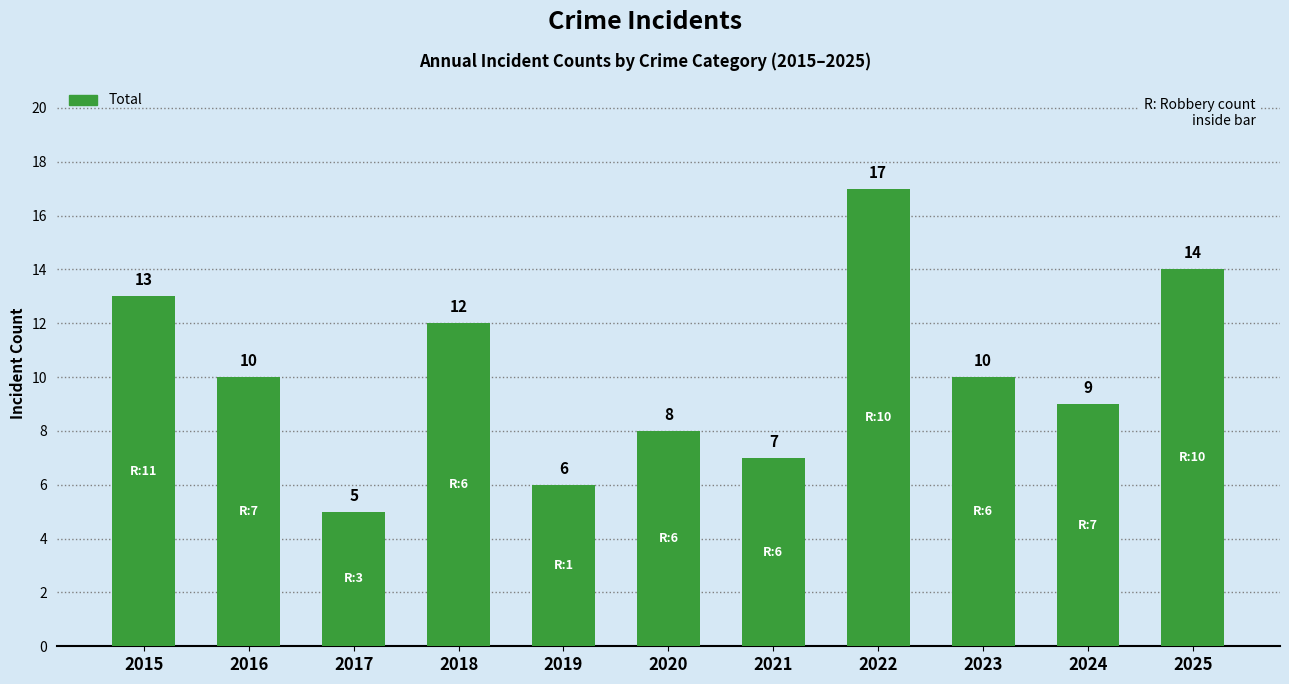

What is the value of the 9th bar from the left?

10